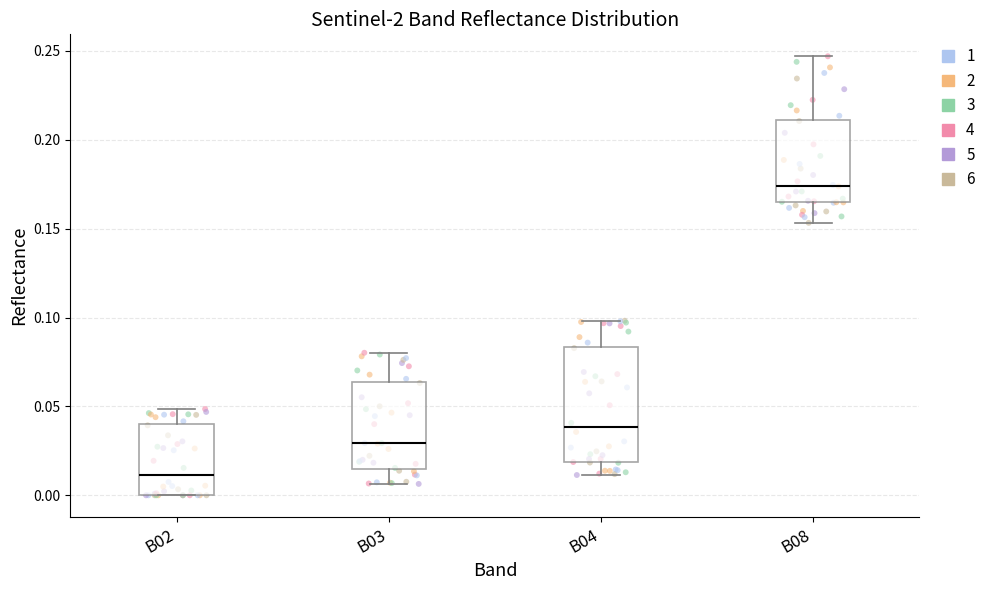

Which box's median line is the highest?

B08